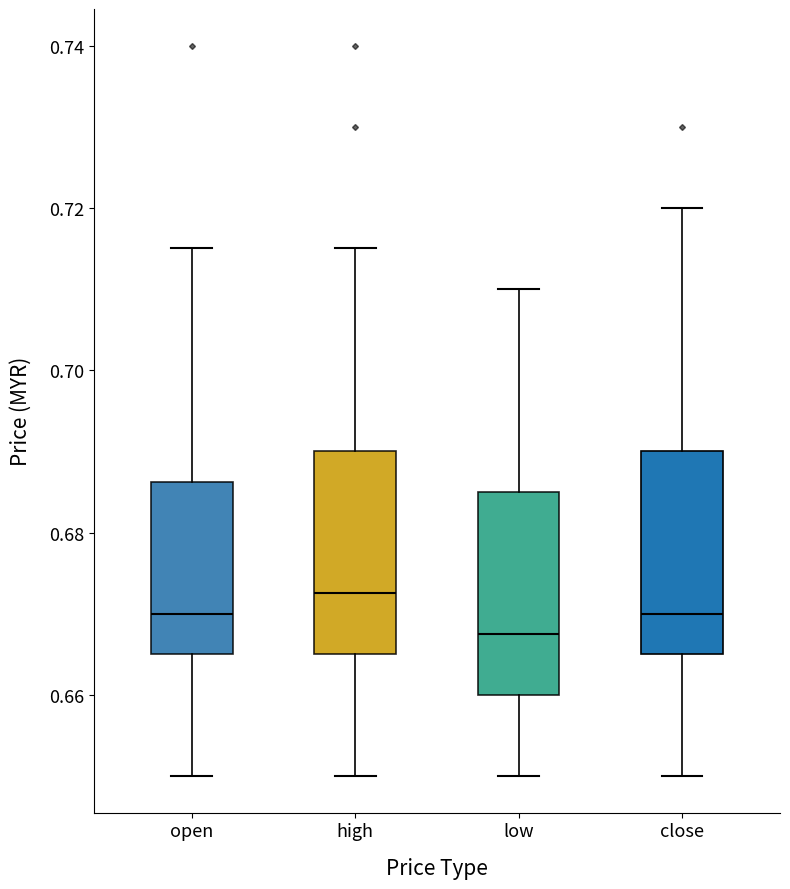

Which box has the highest median line?

high